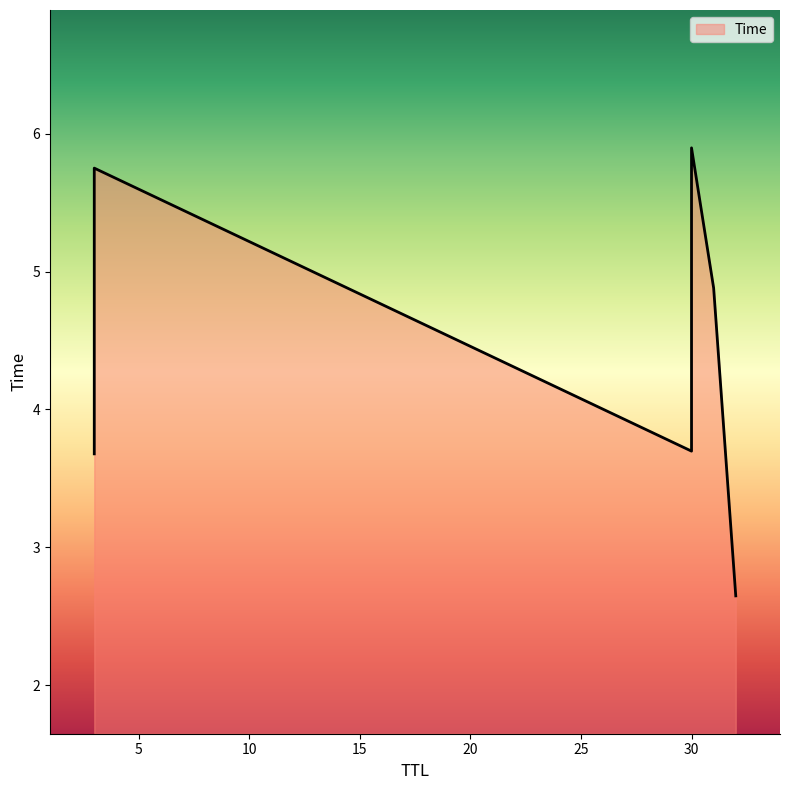

What is the sum of all values?

26.6